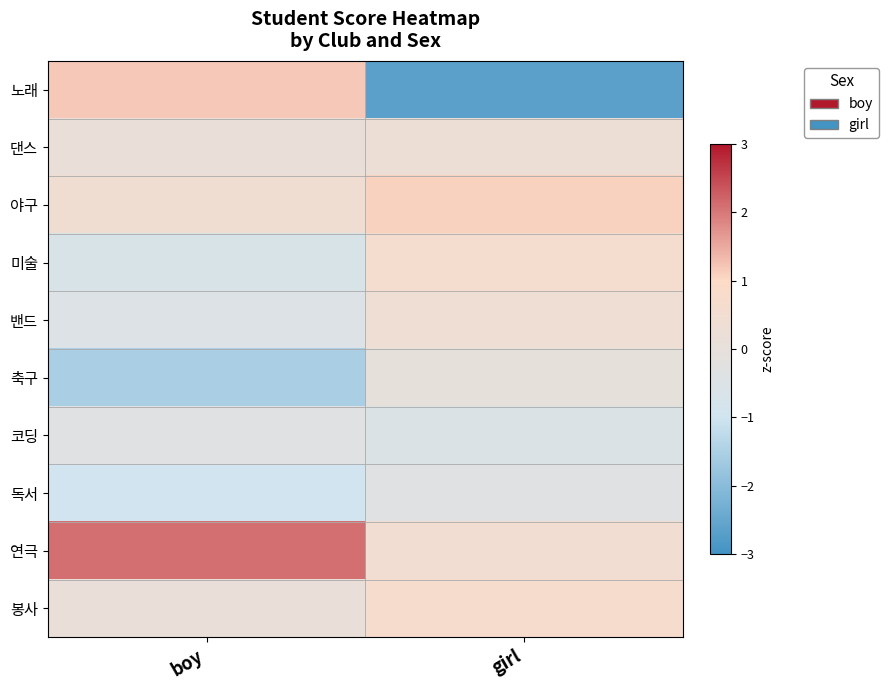

Which category has the highest value across all series?

boy